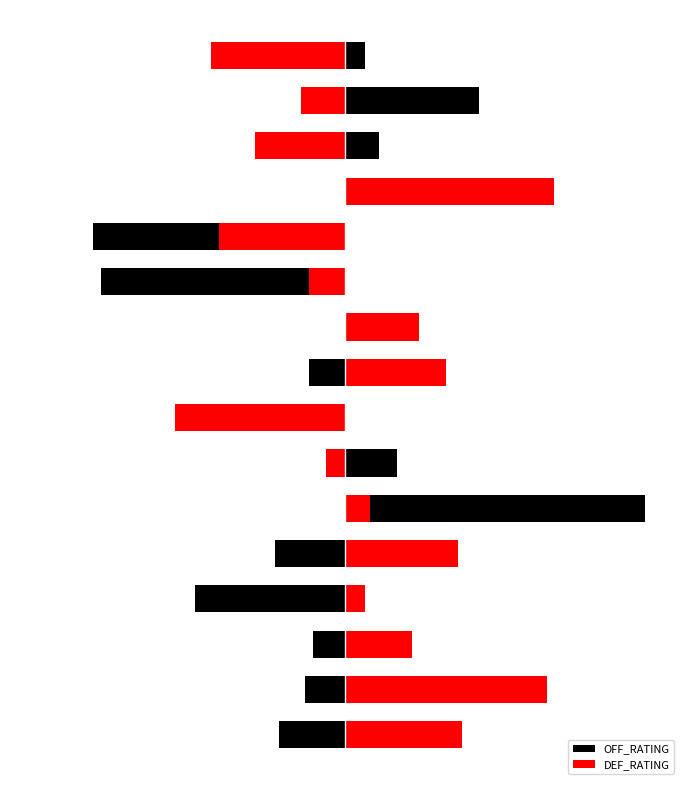

At how many categories does at least one series exceed -9?

15